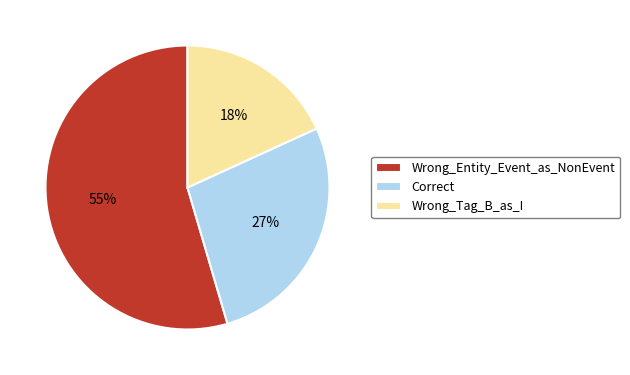

How many segments does this pie chart have?

3